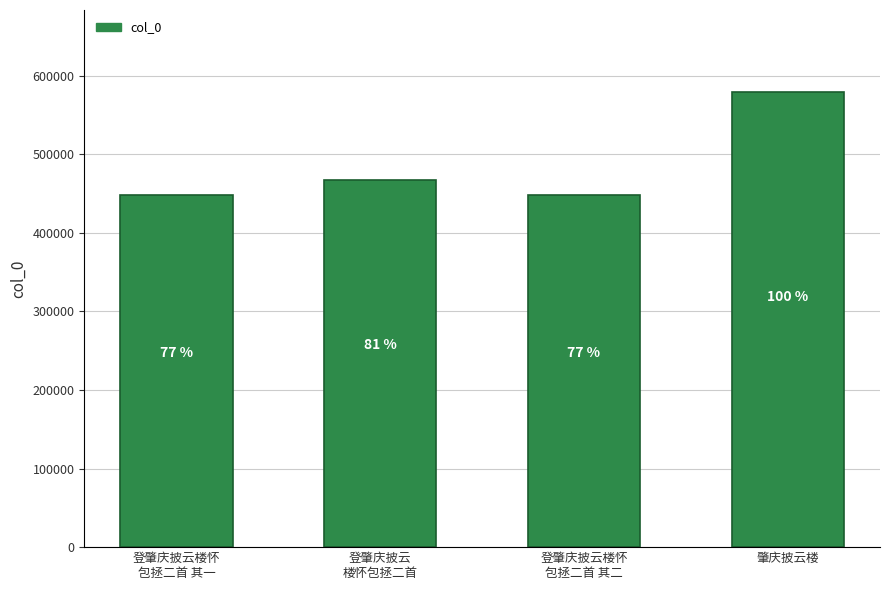

At which category does the chart reach its minimum across all series?

登肇庆披云楼怀
包拯二首 其一